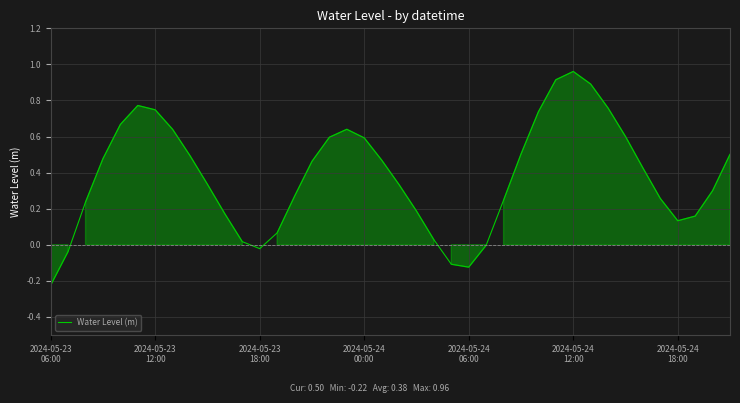

What is the difference between the maximum and minimum values?

1.2